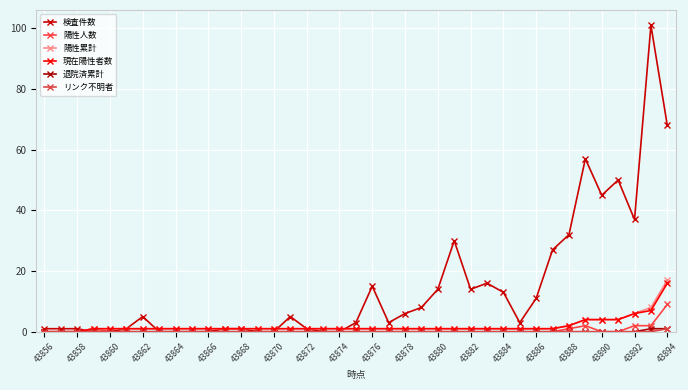

Count the number of data series in this chart.

6